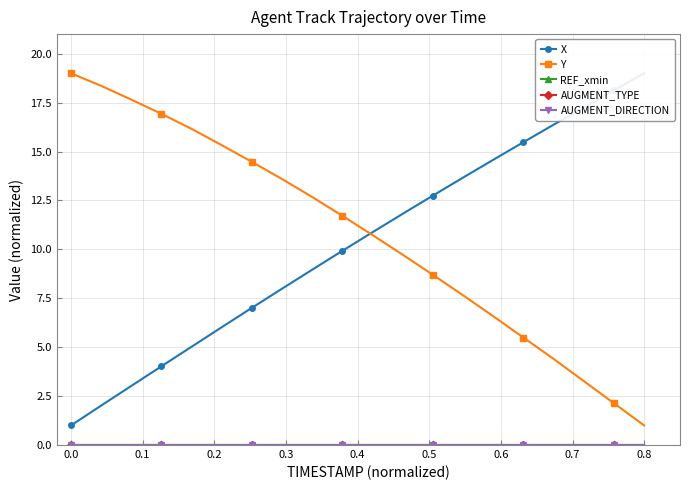

What is the greatest value displayed?

19.0